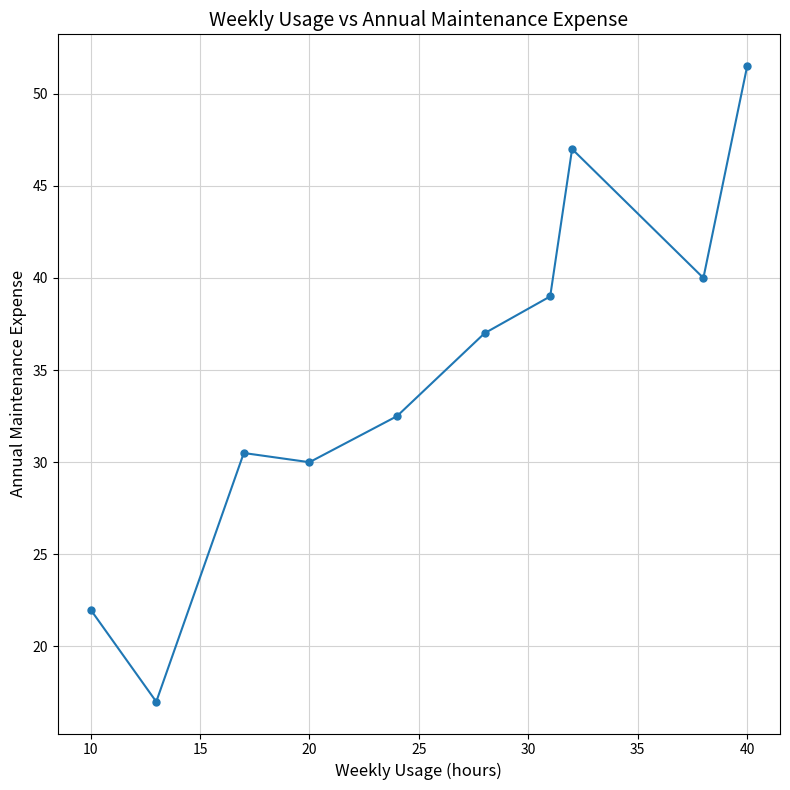

What is the minimum value shown in the chart?

17.0